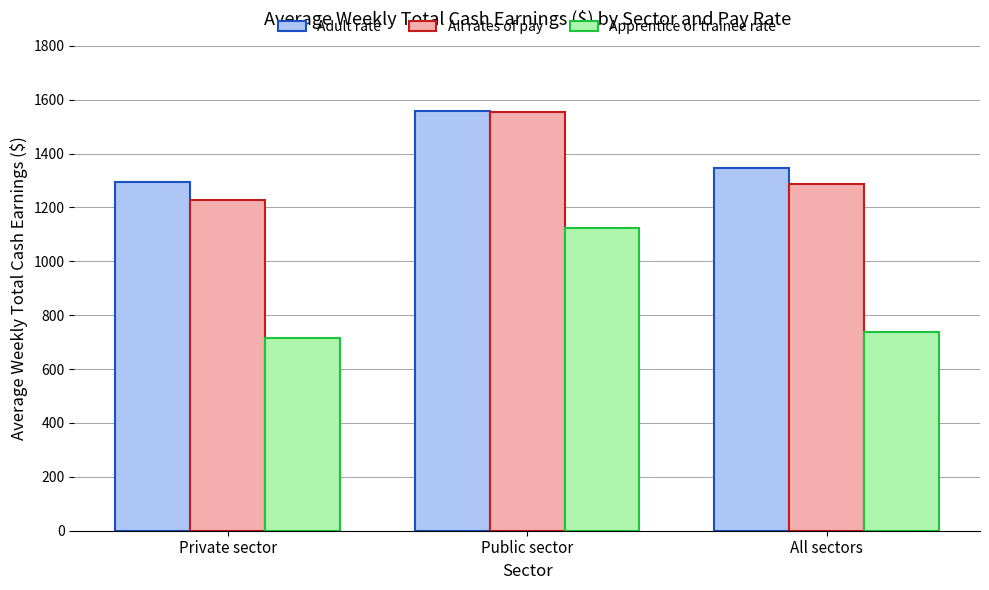

What is the difference between the highest and lowest values at Public sector?

435.3